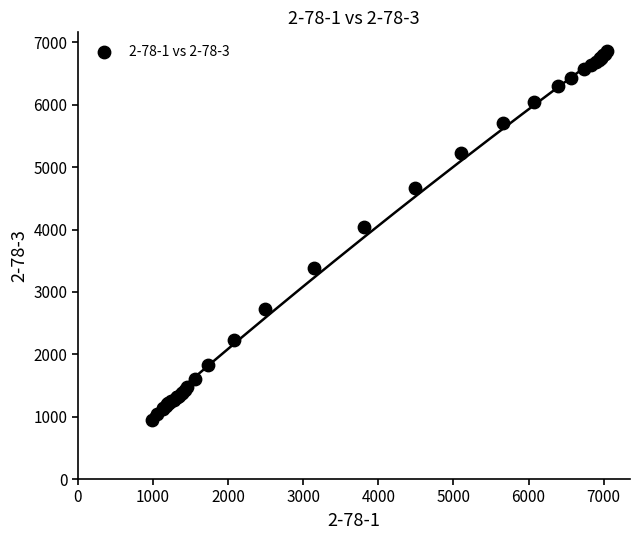

What Y value in the scatter plot is closest to 3903?

4047.6